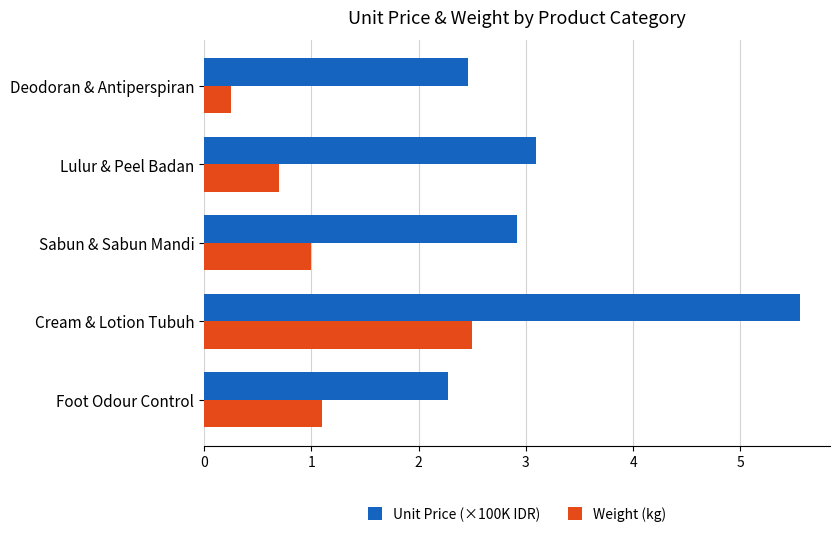

Read the Weight (kg) value at Foot Odour Control.

1.1